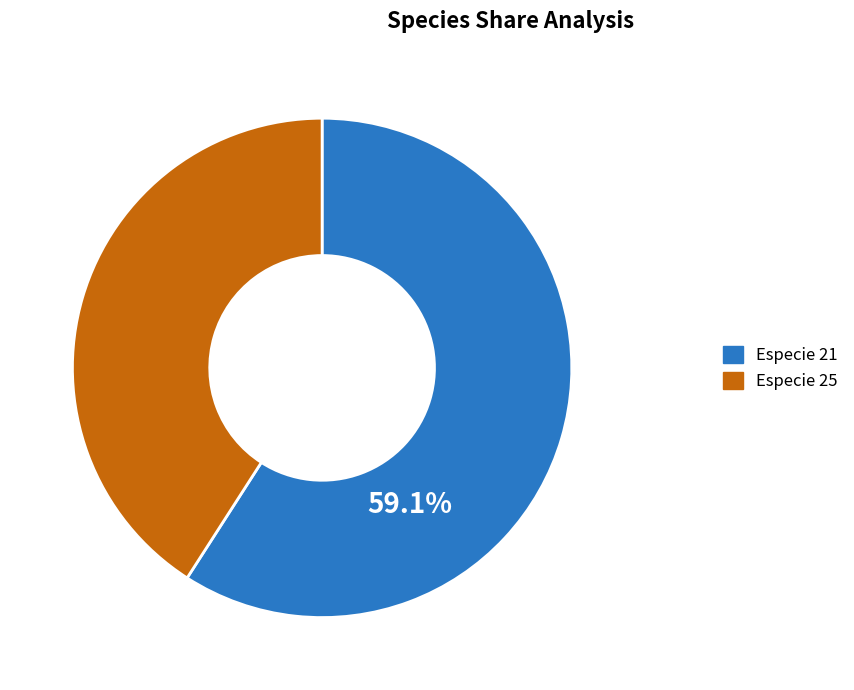

Is the sum of Especie 21 and Especie 25 greater than half?

Yes